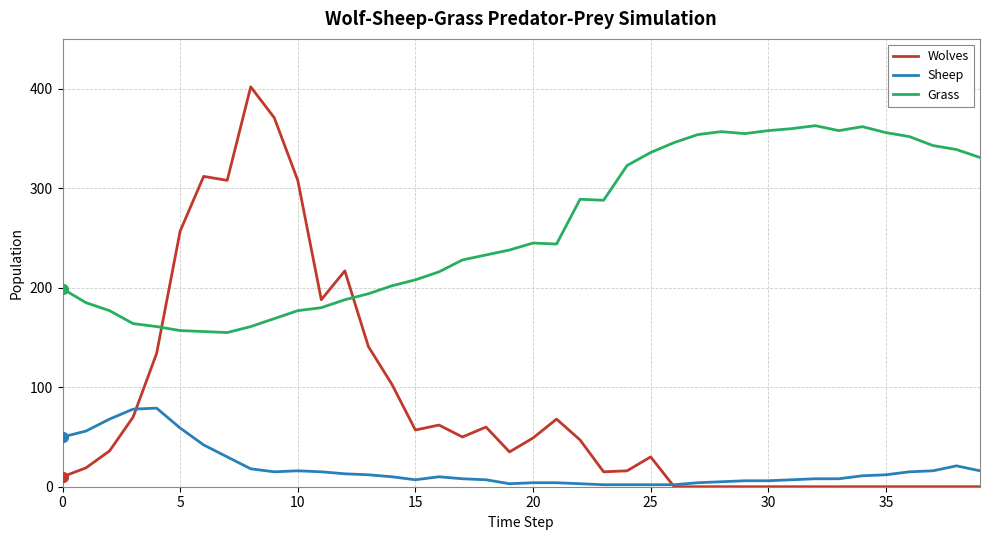

Count the number of data series in this chart.

3